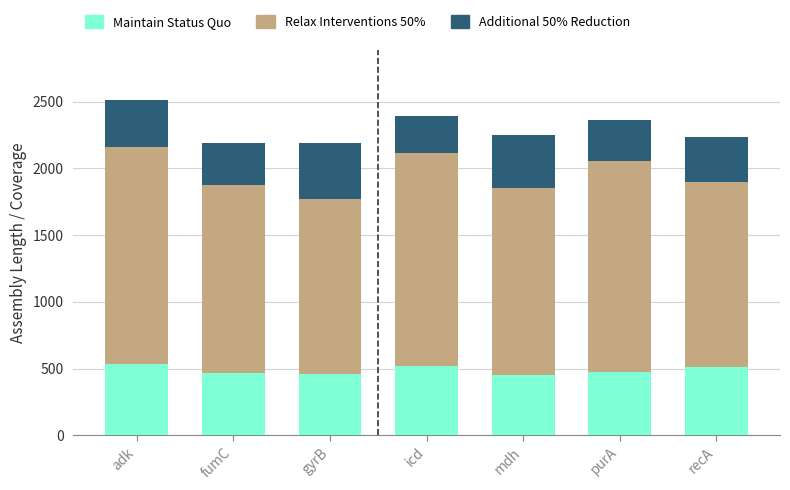

Are the bars grouped side by side (vs. stacked)?

No